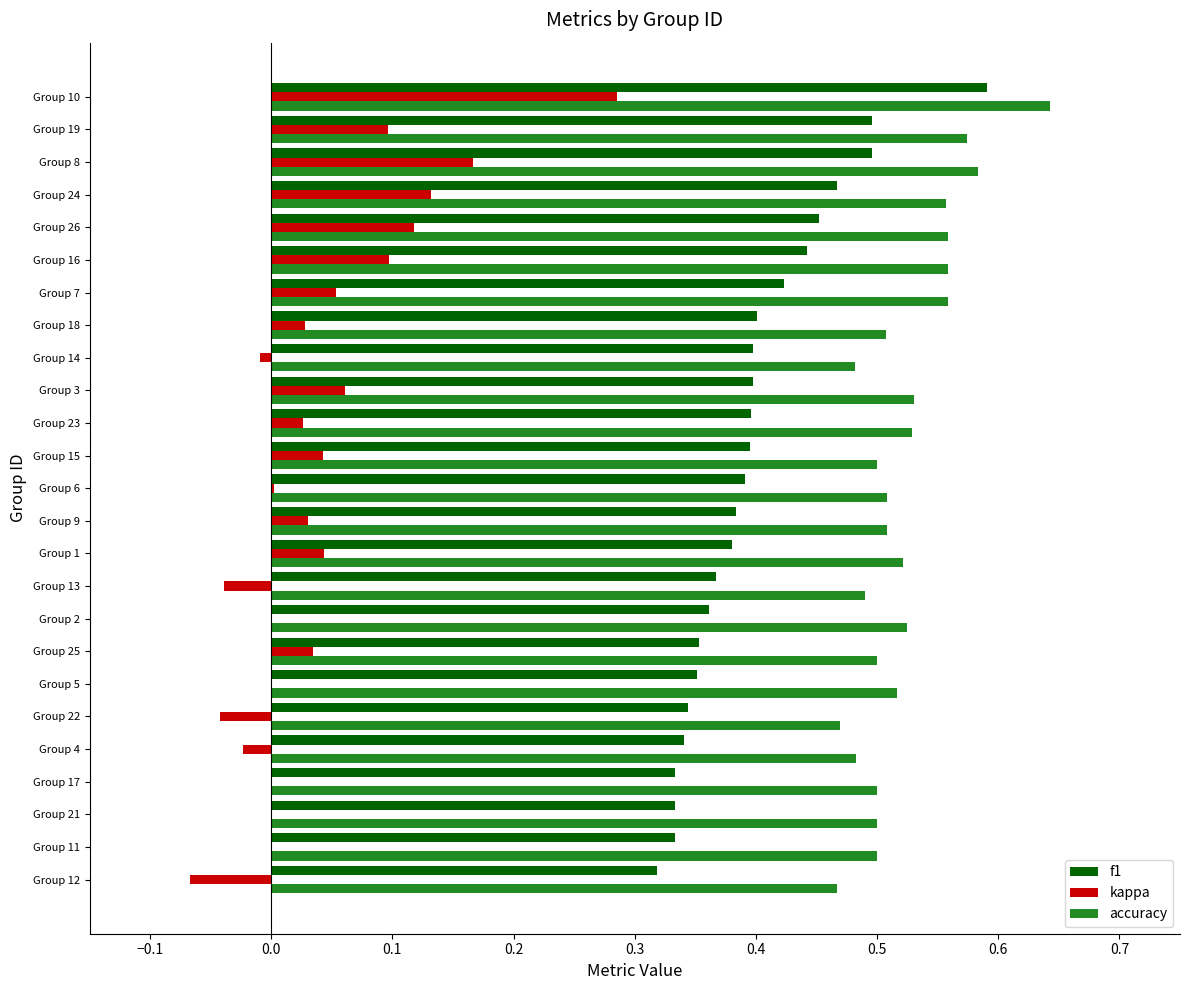

What is the total value across all series at Group 15?

0.9